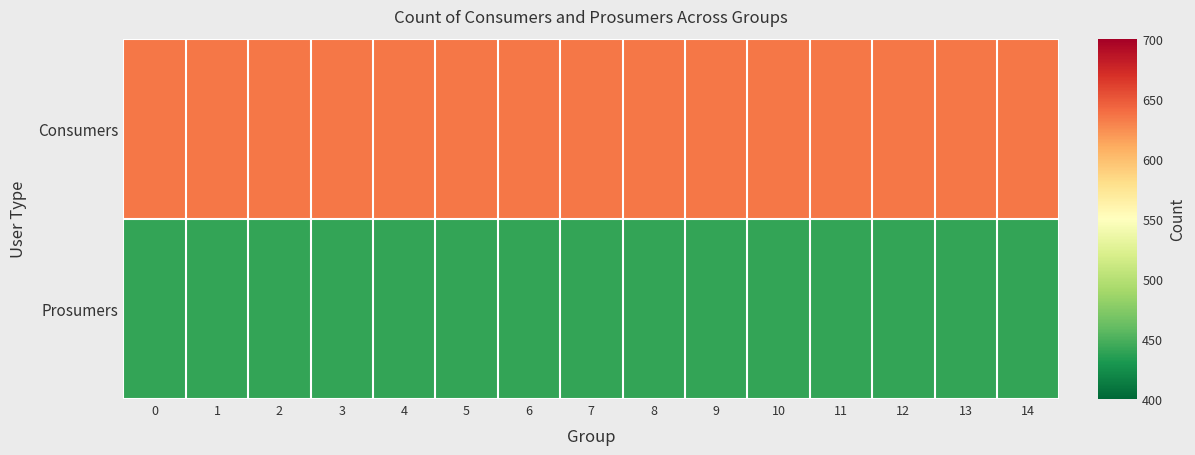

Rank the series by their maximum value, from lowest to highest.

Prosumers, Consumers